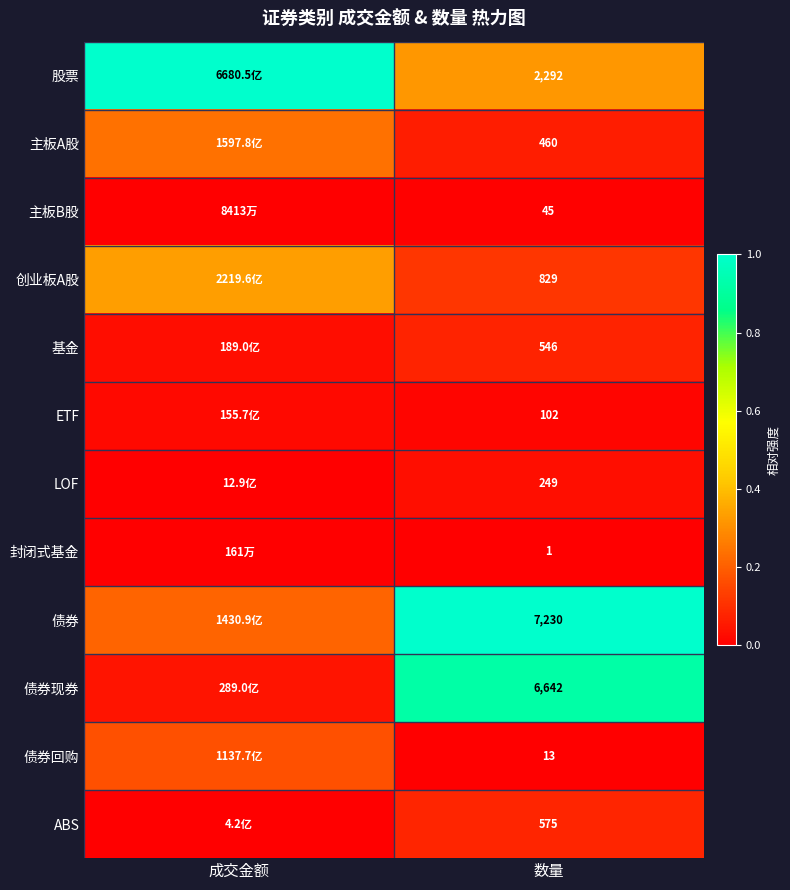

At 数量, list the series in order from largest to smallest.

债券, 债券现券, 股票, 创业板A股, ABS, 基金, 主板A股, LOF, ETF, 主板B股, 债券回购, 封闭式基金